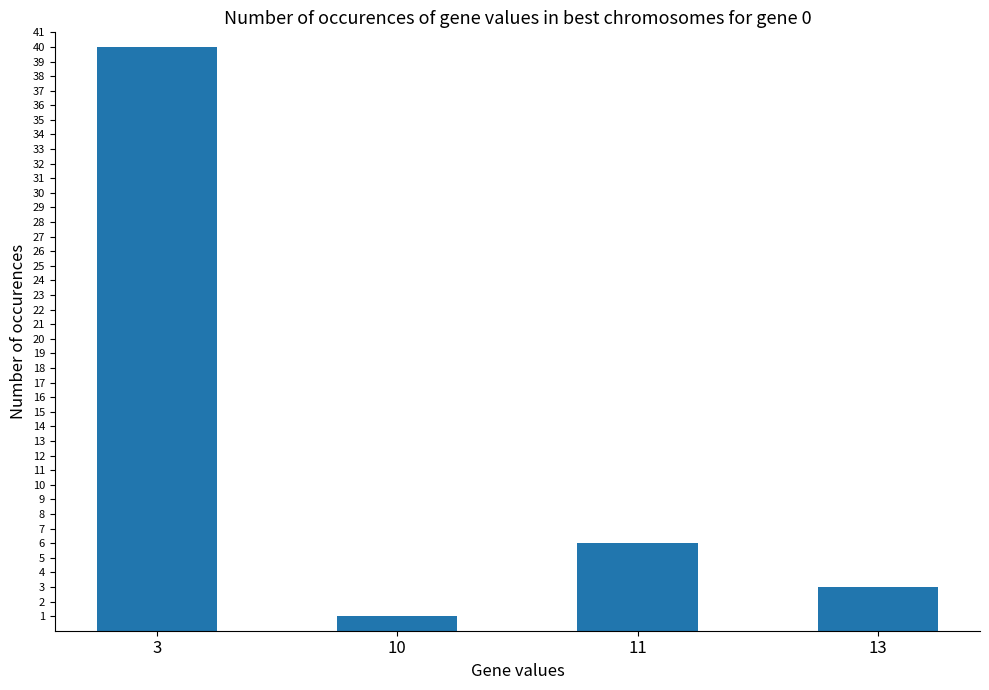

True or false: the data shows 3 at 13.

True